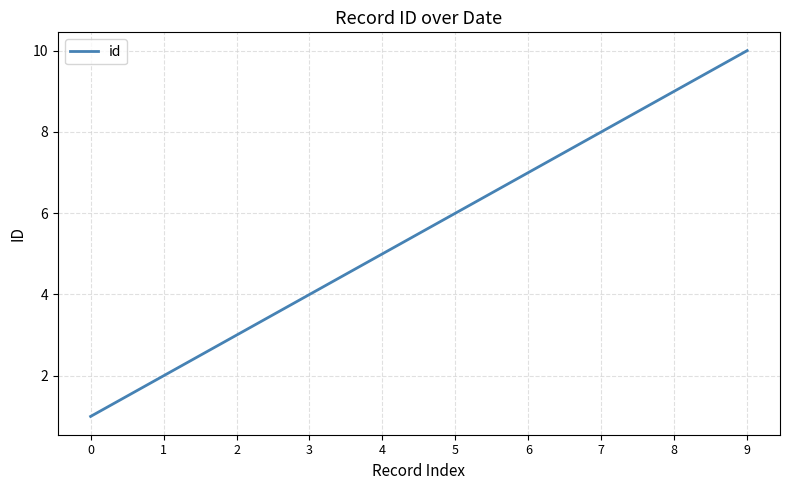

What is the minimum value shown in the chart?

1